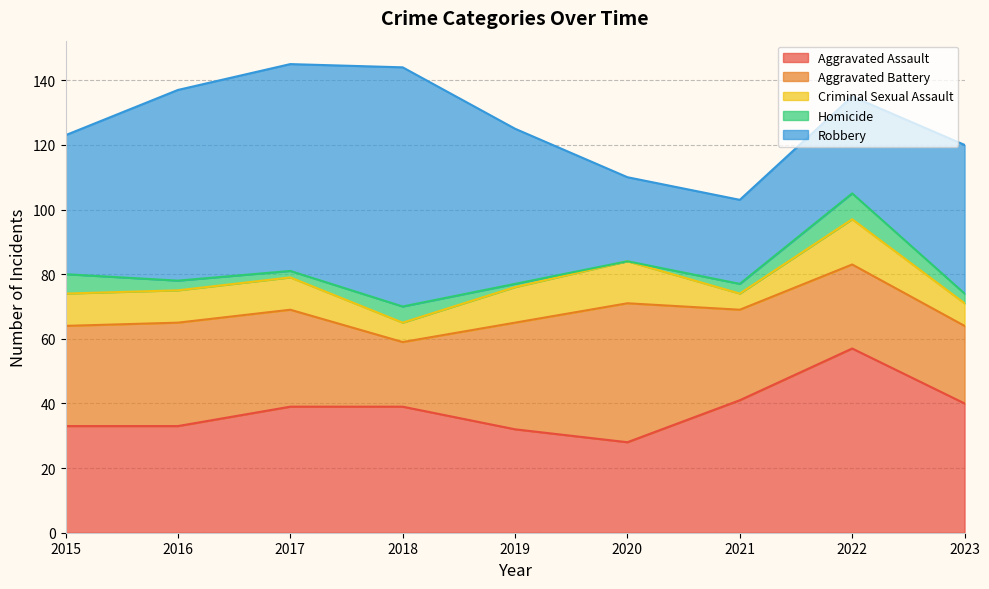

Reading right to left, extract all data points from this chart.

Aggravated Assault: 40	57	41	28	32	39	39	33	33
Aggravated Battery: 24	26	28	43	33	20	30	32	31
Criminal Sexual Assault: 7	14	5	13	11	6	10	10	10
Homicide: 3	8	3	0	1	5	2	3	6
Robbery: 46	30	26	26	48	74	64	59	43